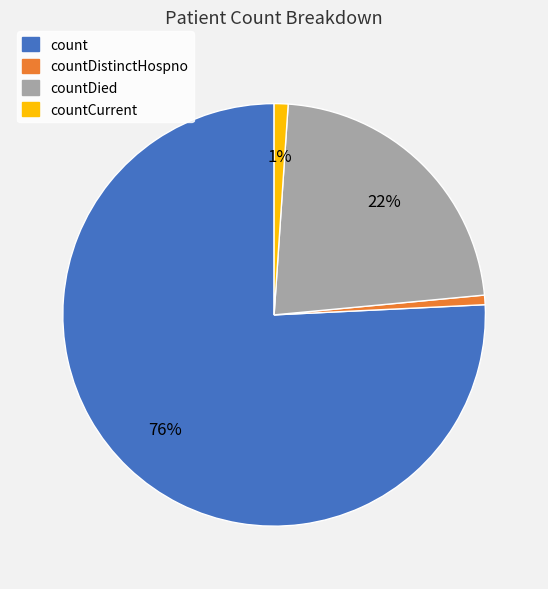

The countDistinctHospno slice represents 1% of the pie. True or false?

True